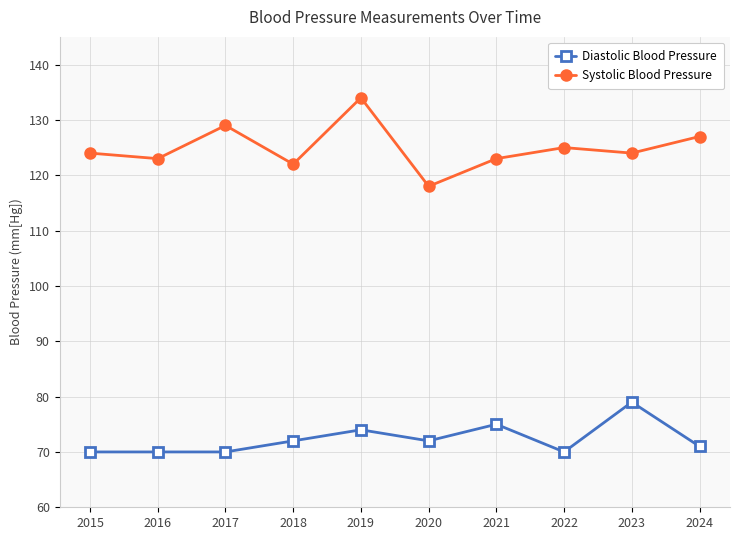

What is the value of the Systolic Blood Pressure point at the 8th from the left?

125